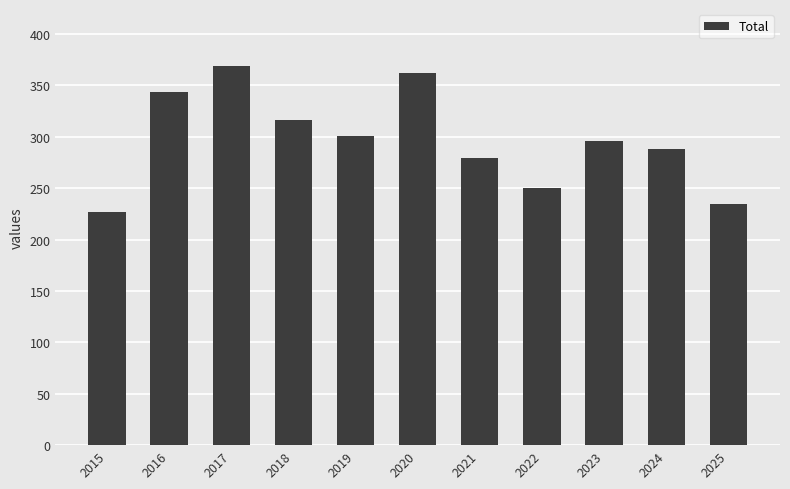

Rank the categories by value from lowest to highest.

2015, 2025, 2022, 2021, 2024, 2023, 2019, 2018, 2016, 2020, 2017